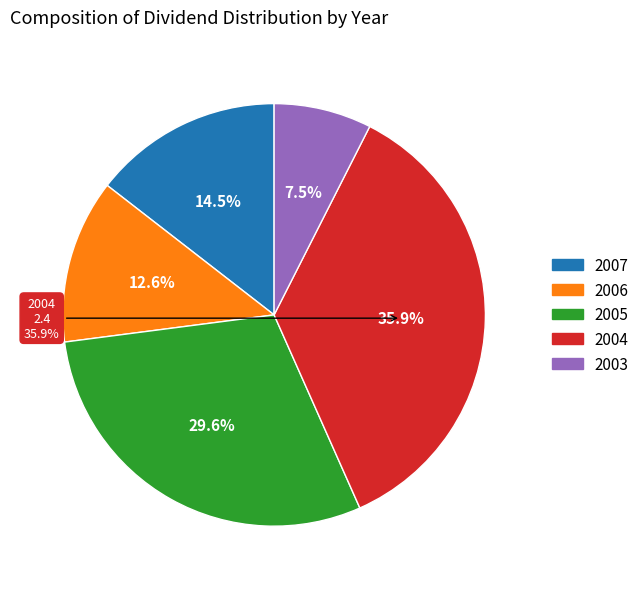

Is there any slice that represents more than half of the pie?

No